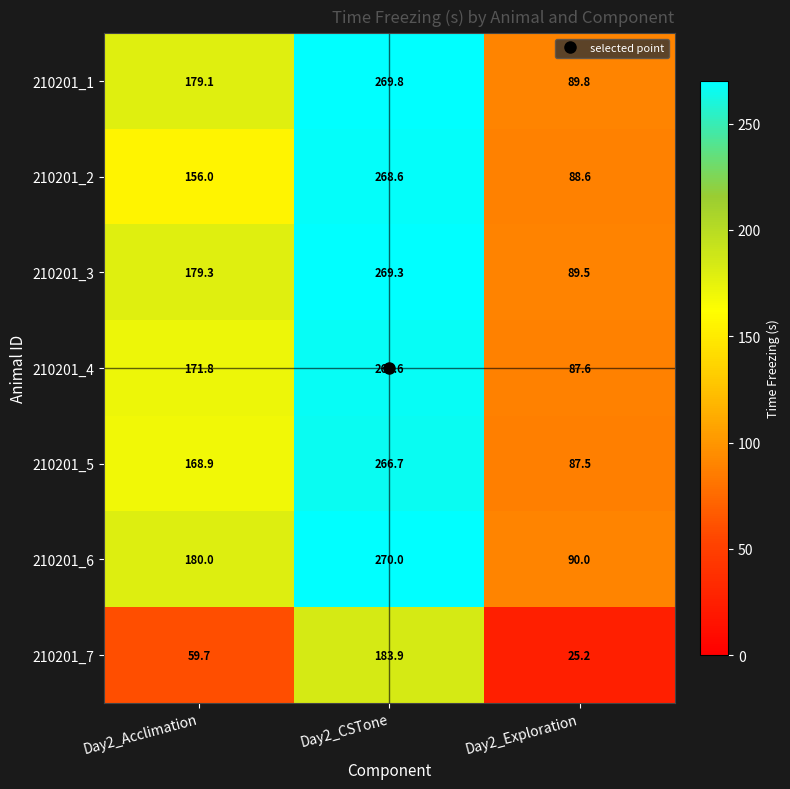

True or false: 210201_7 has a value of 112.6 at Day2_CSTone.

False